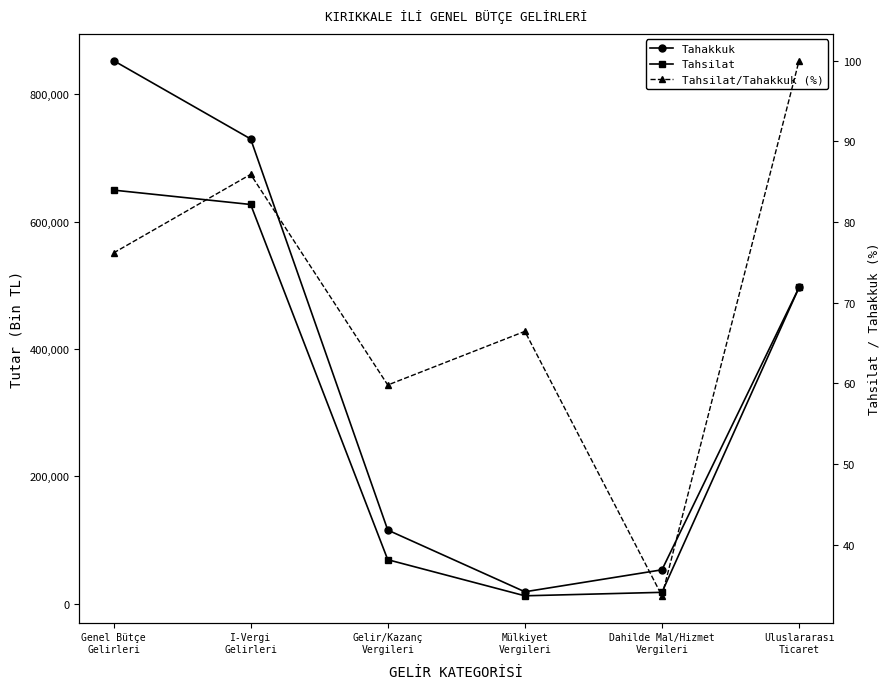

Rank the categories by Tahakkuk value from highest to lowest.

Genel Bütçe
Gelirleri, I-Vergi
Gelirleri, Uluslararası
Ticaret, Gelir/Kazanç
Vergileri, Dahilde Mal/Hizmet
Vergileri, Mülkiyet
Vergileri